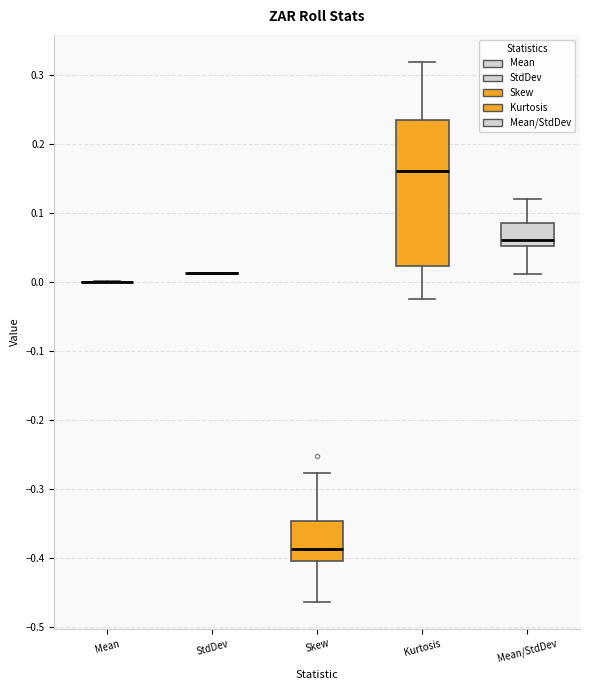

Comparing the boxes themselves (not the whiskers), which one is the tallest?

Kurtosis